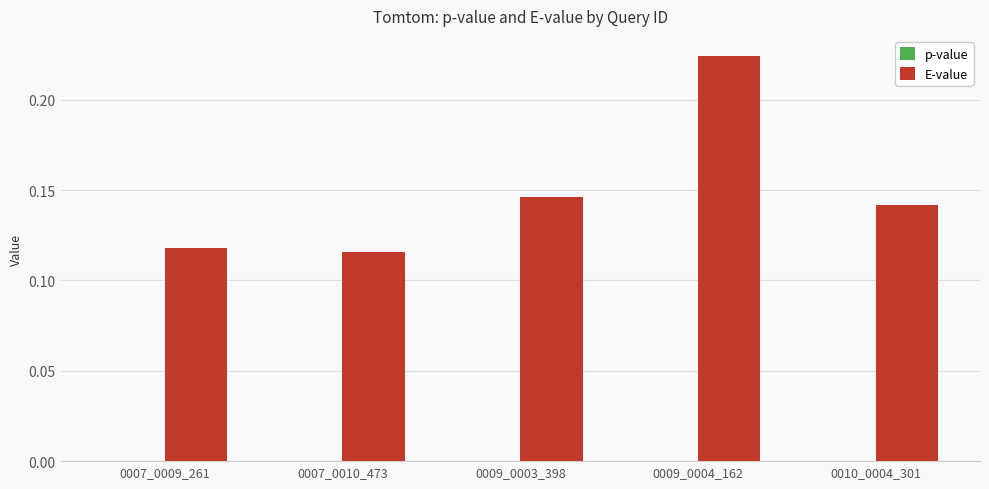

How many distinct data groups are displayed?

2